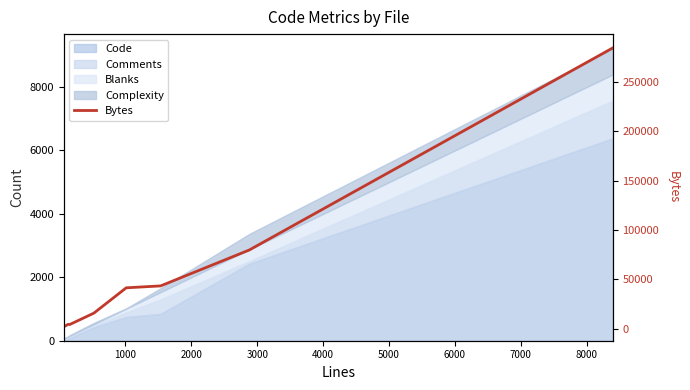

True or false: the data shows 8807 at 3000.

False